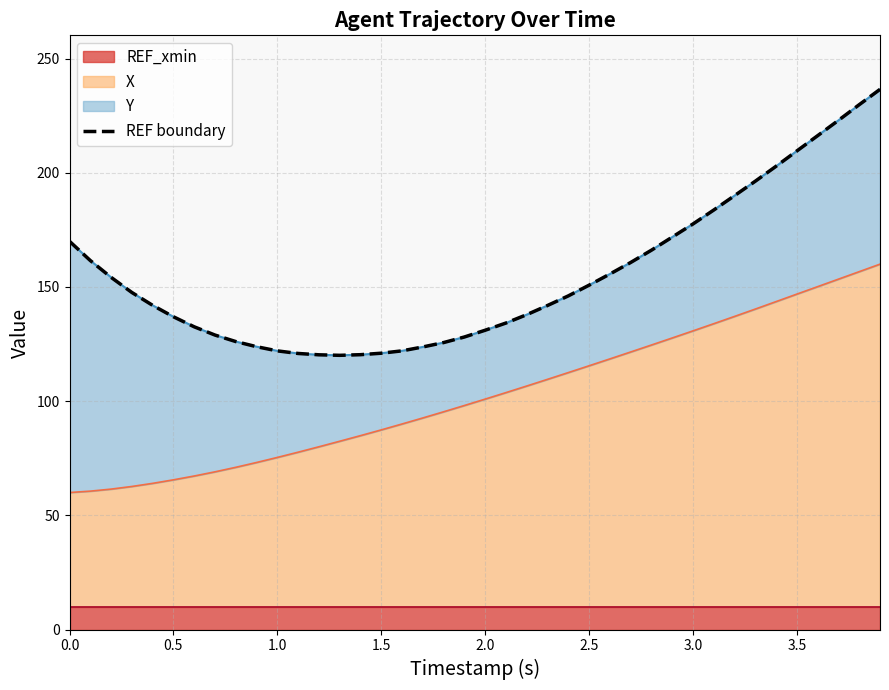

What is the minimum value for X?

60.0